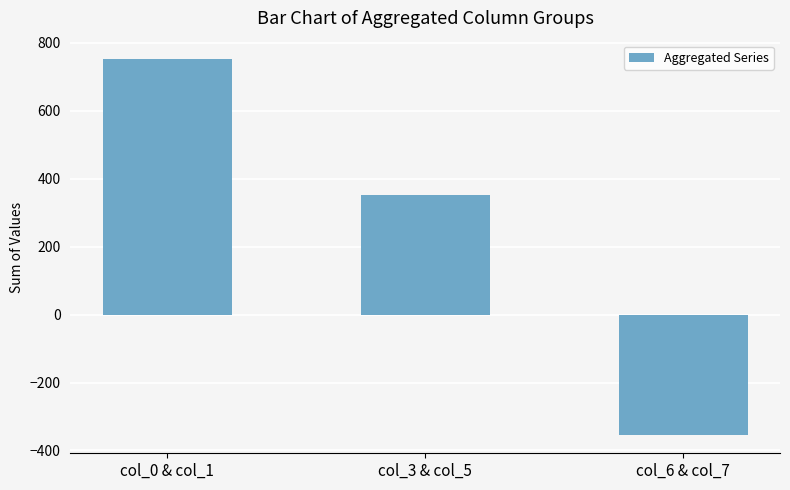

How many negative values are there?

1